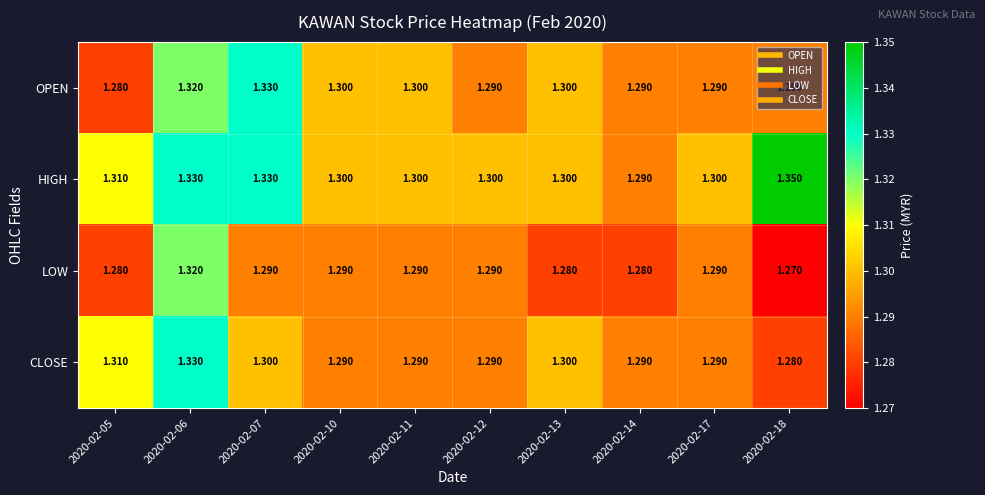

Which series changed the most between 2020-02-06 and 2020-02-13?

LOW